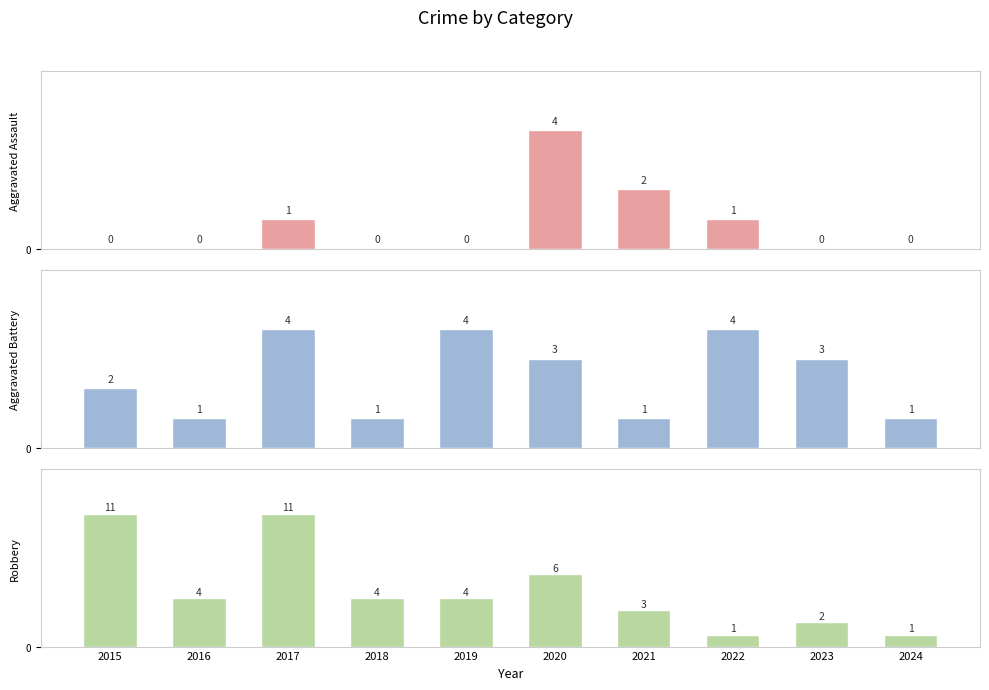

Count the Aggravated Battery values in the range 1 to 4.

10